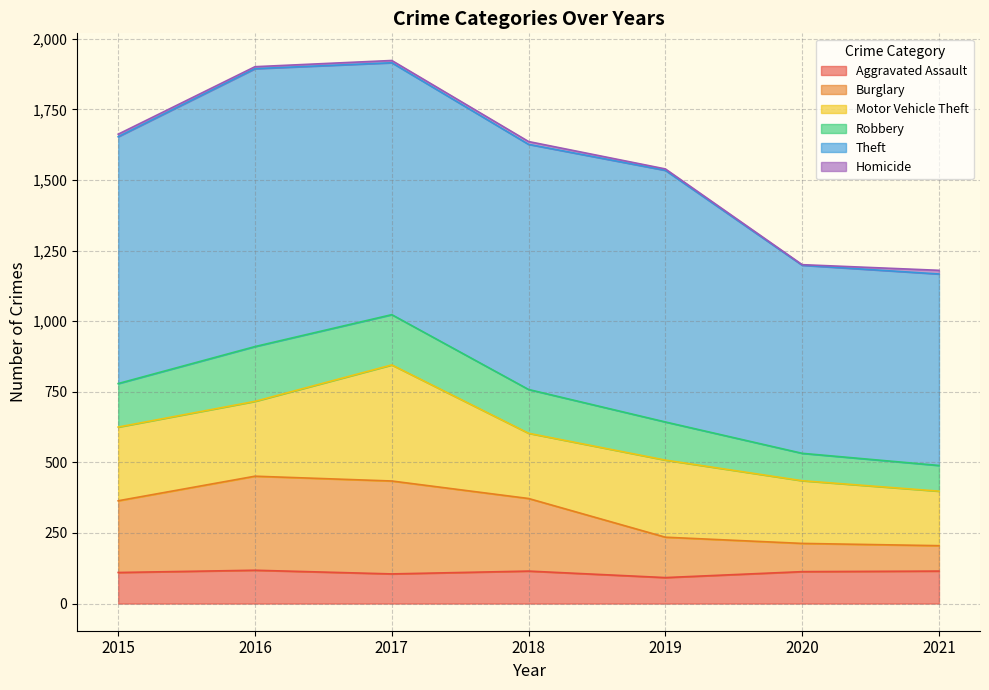

What is the lowest value of the Aggravated Assault series?

92